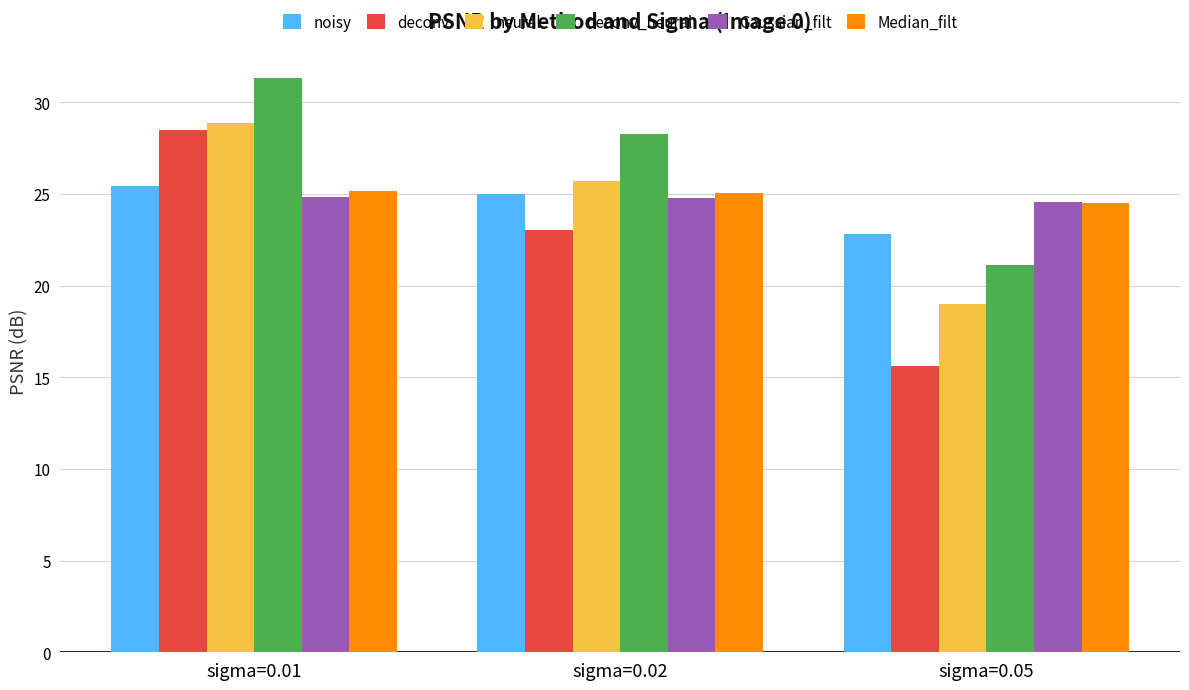

What is the greatest value displayed?

31.3